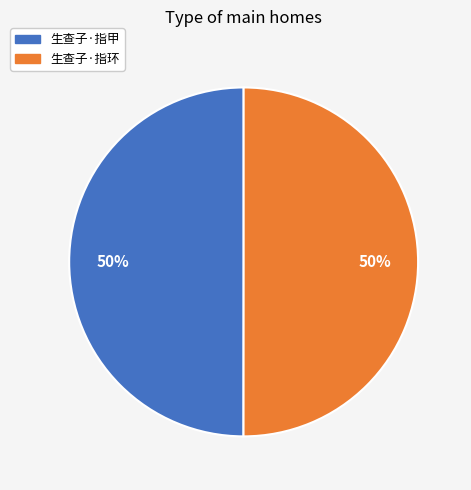

Approximately how many times larger is the value at 生查子·指甲 compared to 生查子·指环?

1.0